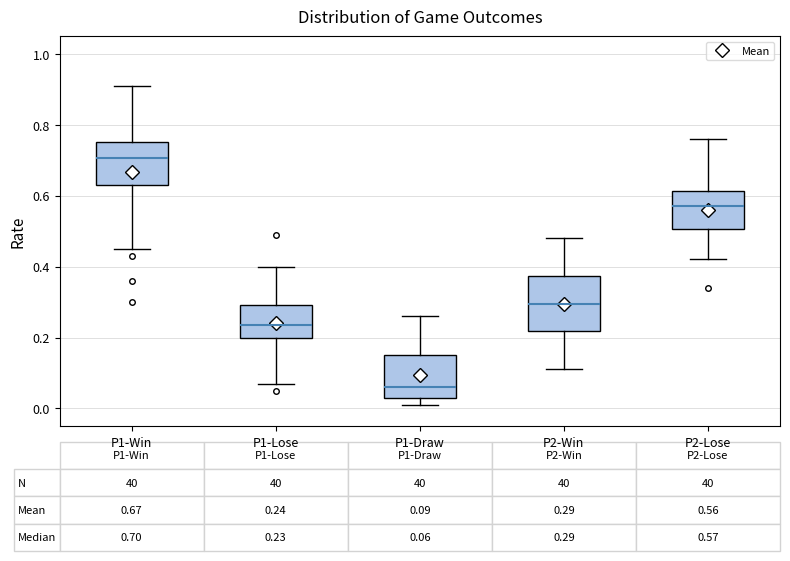

Which box's median line is the highest?

P1-Win